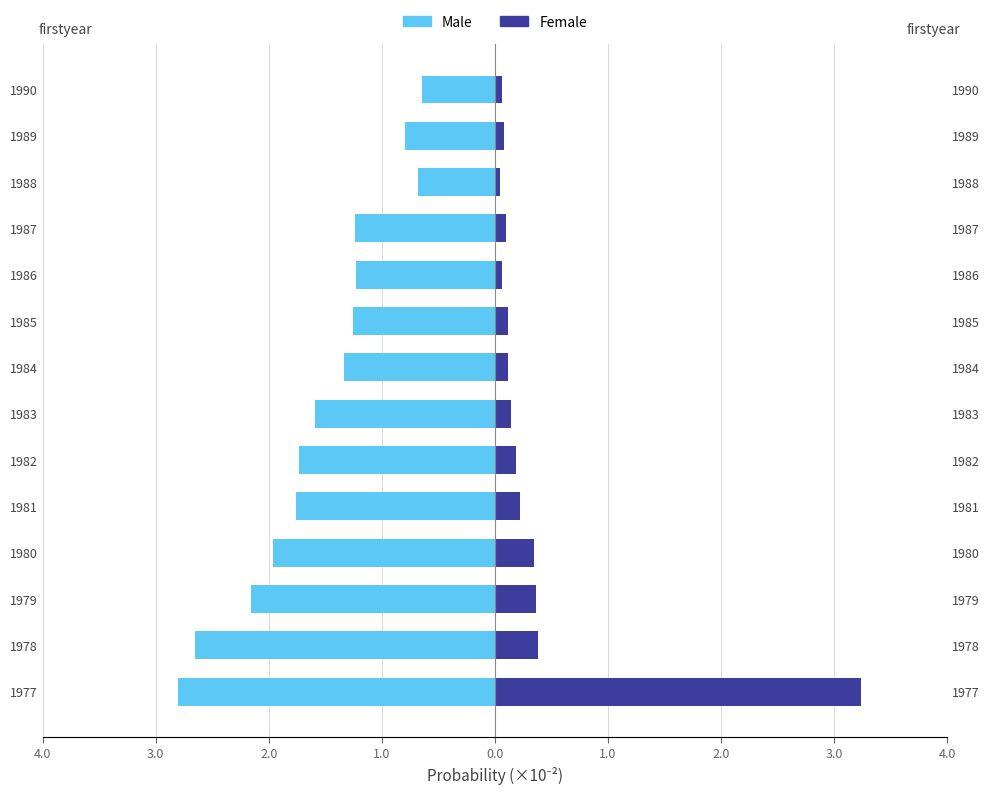

Read the Male value at 1982.

-1.7